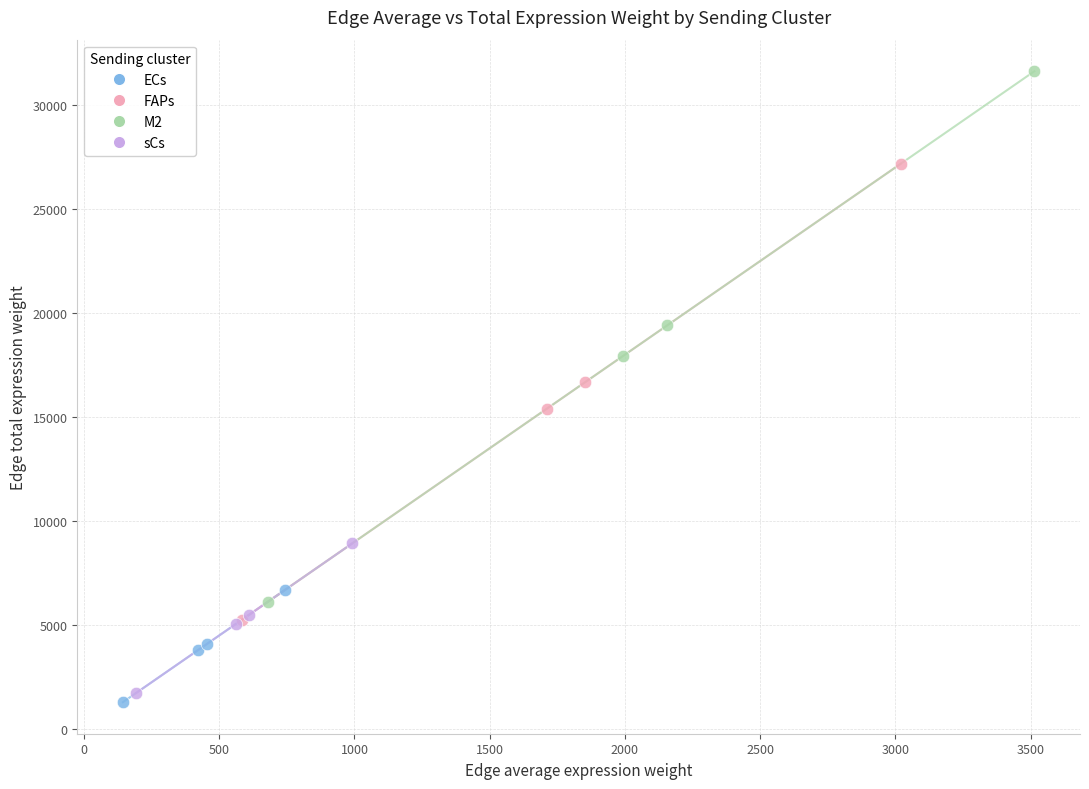

Which series has the largest Y range (max minus min)?

M2